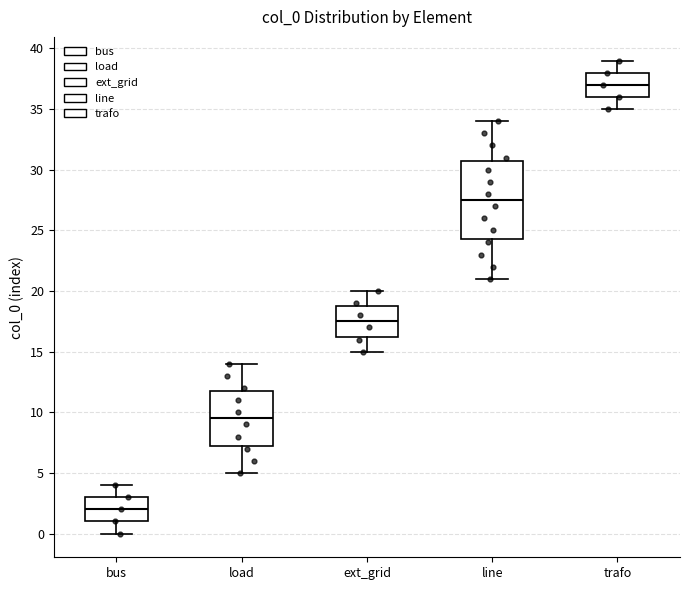

Reading left to right, read every box against the y-axis: the position of its median line, the range the box covers, and the ends of its whiskers. The values are not printed on the chart, so give them approximately, as read against the axis.

bus: median 2.0, box 1.0 to 3.0, whiskers 0.0 to 4.0
load: median 9.5, box 7.5 to 12.0, whiskers 5.0 to 14.0
ext_grid: median 17.5, box 16.5 to 19.0, whiskers 15.0 to 20.0
line: median 27.5, box 24.5 to 31.0, whiskers 21.0 to 34.0
trafo: median 37.0, box 36.0 to 38.0, whiskers 35.0 to 39.0